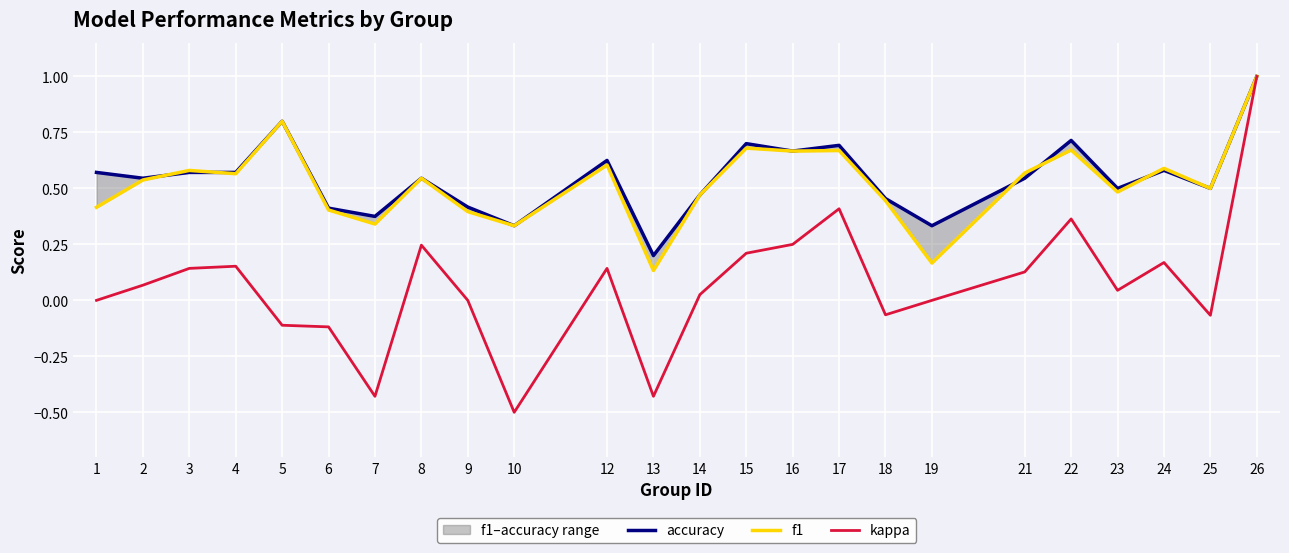

Where is the first local maximum for kappa?

4